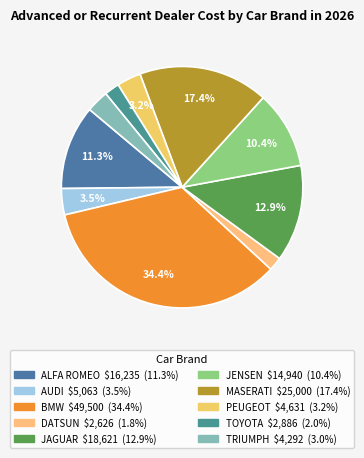

Does AUDI represent more than half of the total?

No